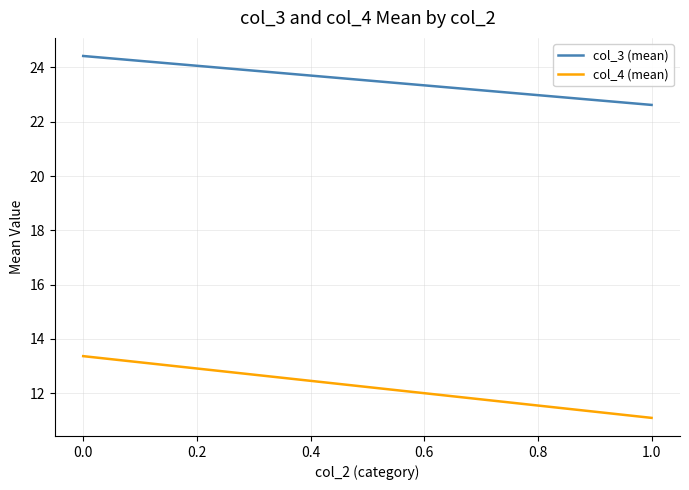

Reading right to left, what are all the values shown in this chart?

col_3 (mean): 22.6	24.4
col_4 (mean): 11.1	13.4